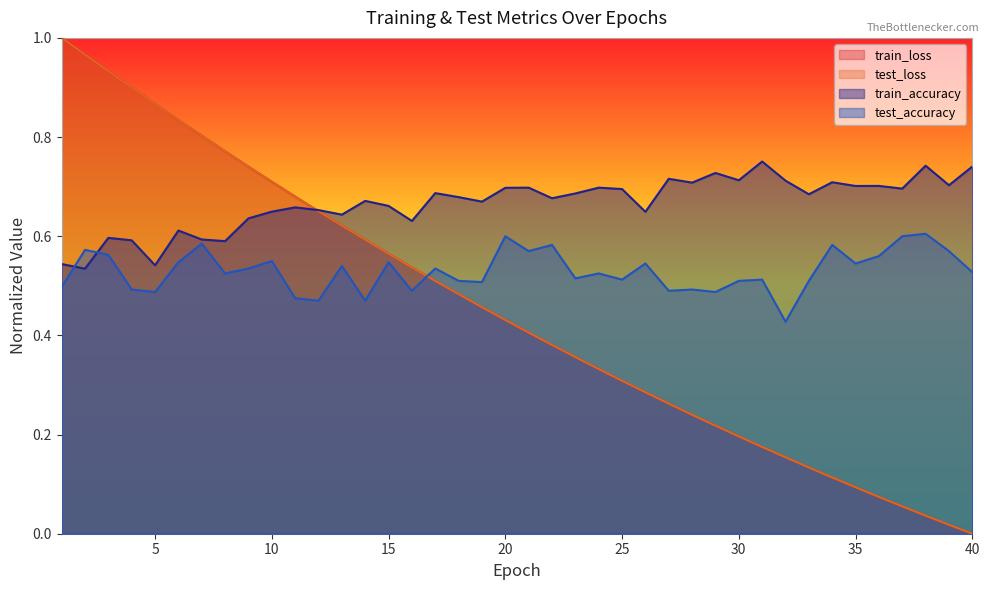

Rank the categories by train_loss value from lowest to highest.

40, 39, 38, 37, 36, 35, 34, 33, 32, 31, 30, 29, 28, 27, 26, 25, 24, 23, 22, 21, 20, 19, 18, 17, 16, 15, 14, 13, 12, 11, 10, 9, 8, 7, 6, 5, 4, 3, 2, 1